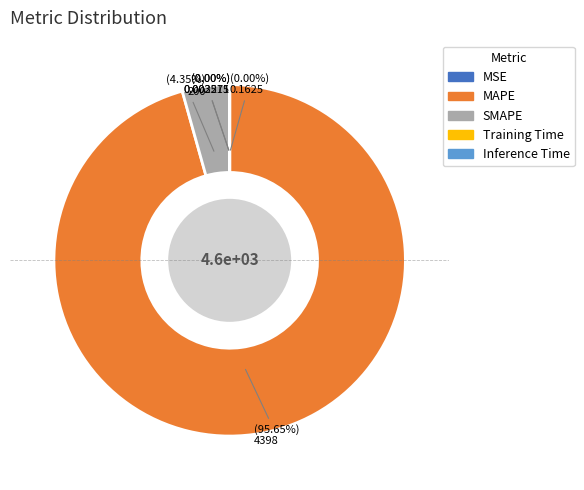

Which category has the biggest portion of the pie?

MAPE